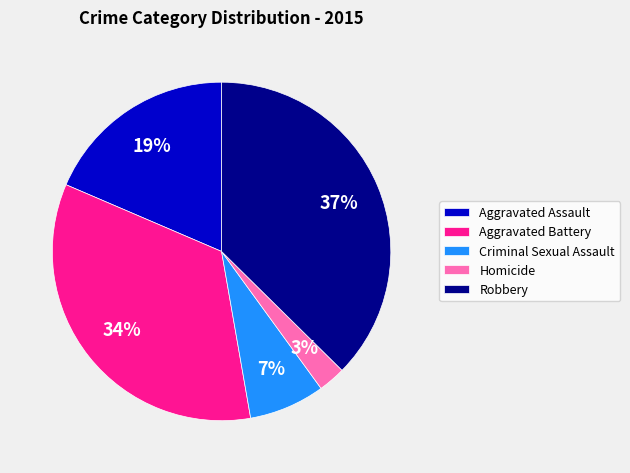

How many segments does this pie chart have?

5